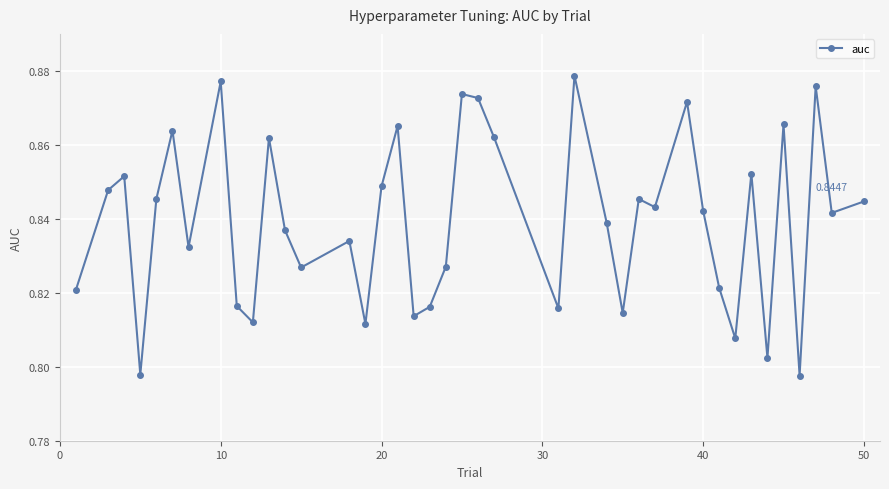

True or false: there are more than 2 points higher than both neighbors.

True